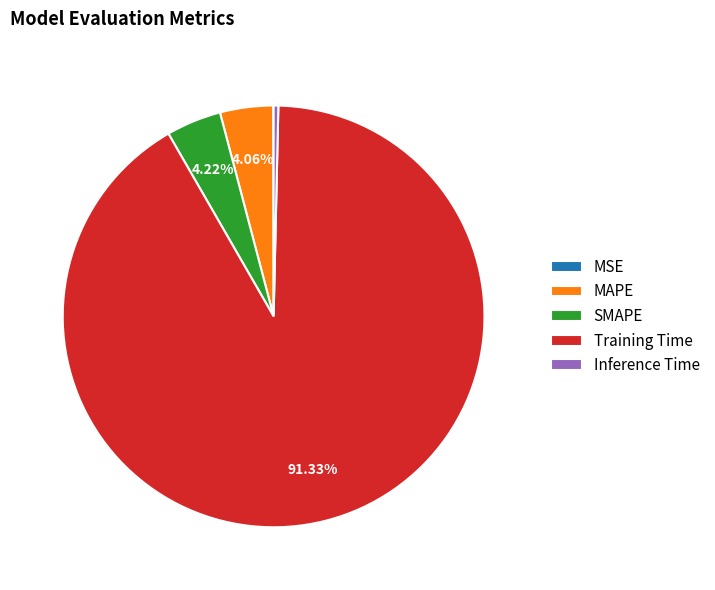

Is there any slice that represents more than half of the pie?

Yes